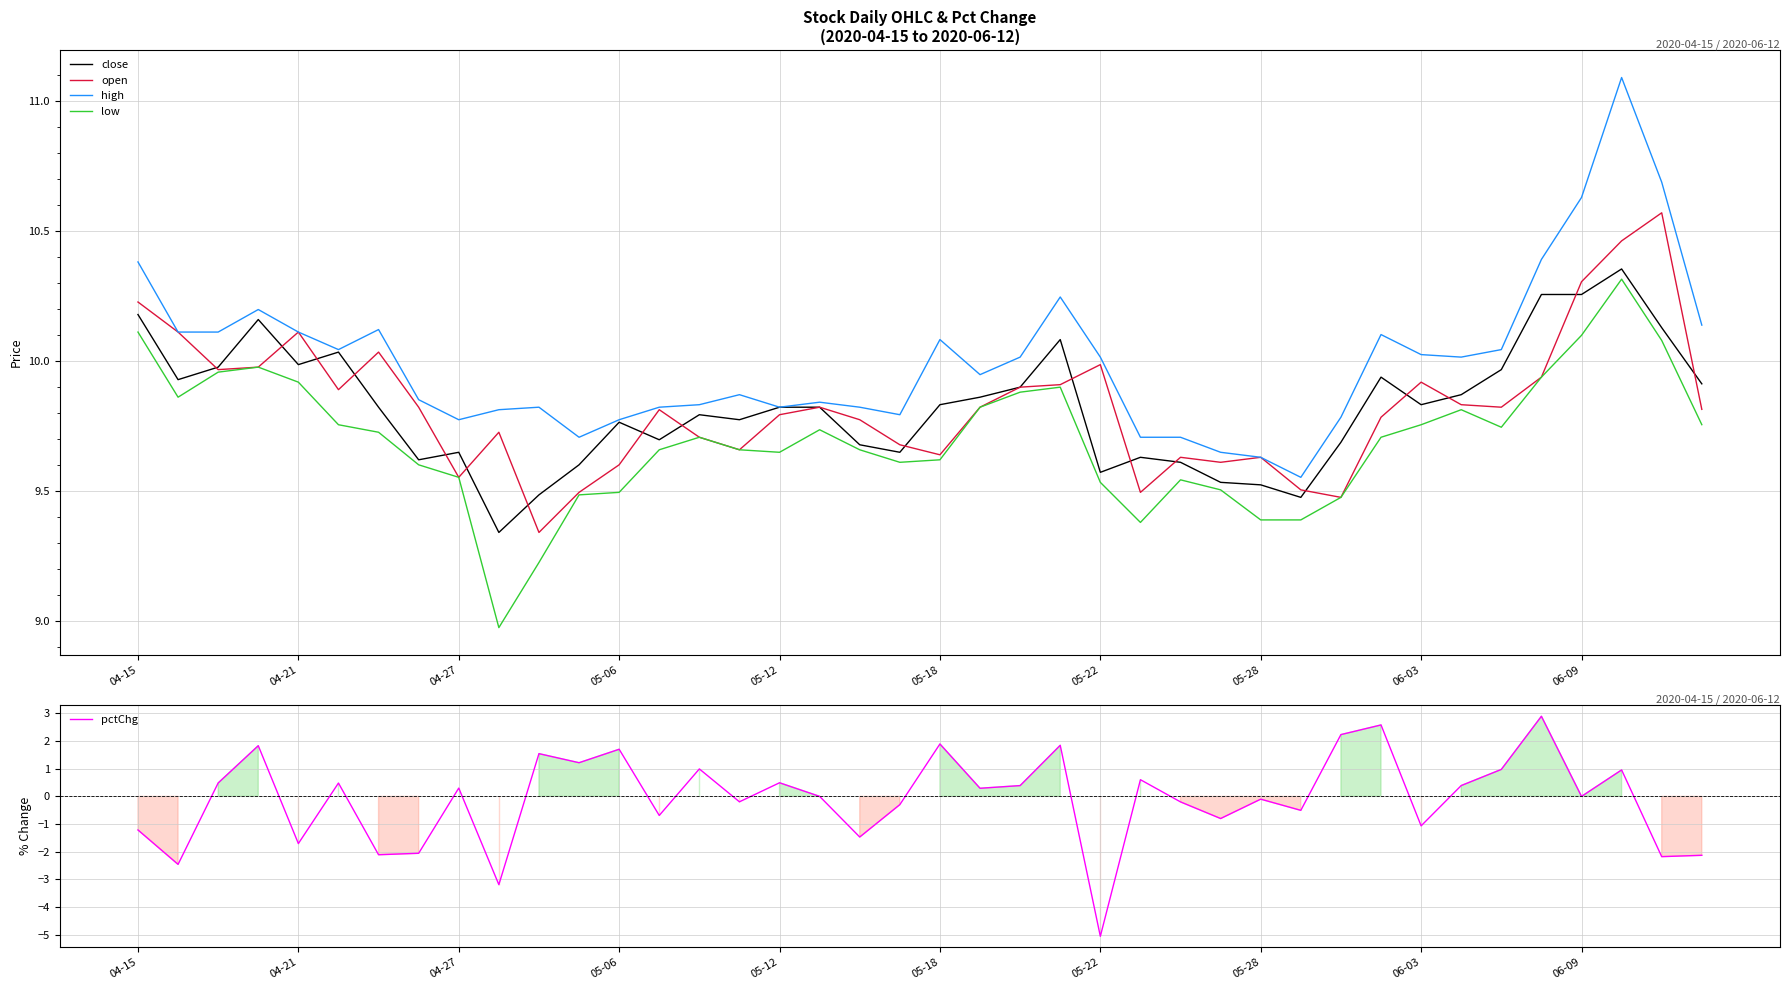

True or false: high and low intersect in this chart.

False